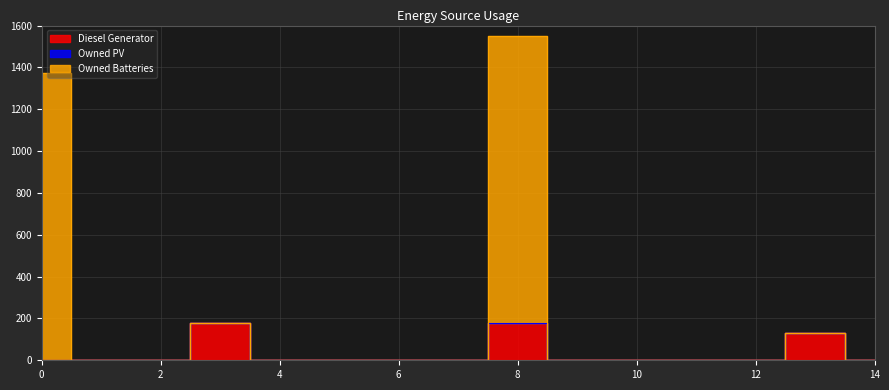

Does the chart have visible grid lines?

Yes